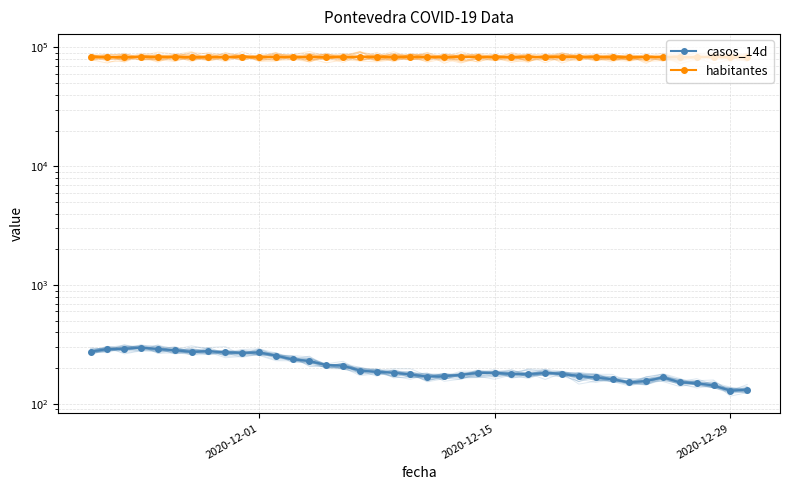

What is the value of the habitantes point at the 22nd from the left?

83029